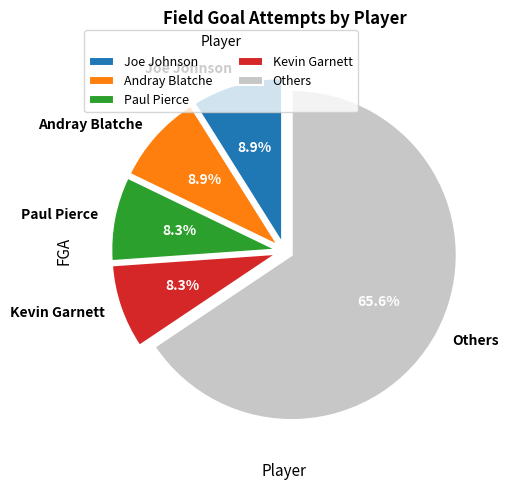

Between Paul Pierce and Andray Blatche, which is larger?

Andray Blatche